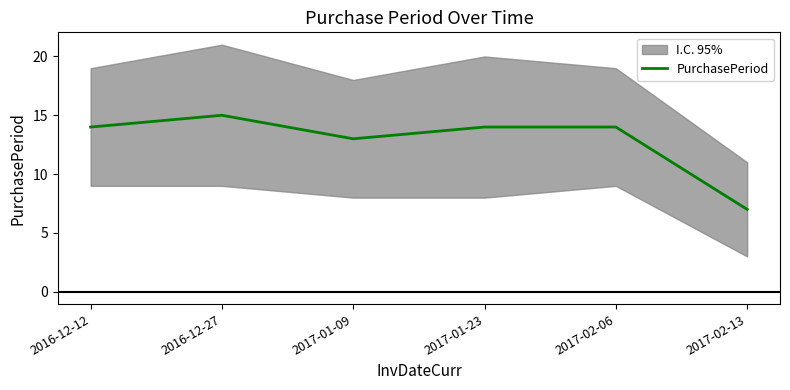

Reading left to right, list all the values displayed in this chart.

14	15	13	14	14	7